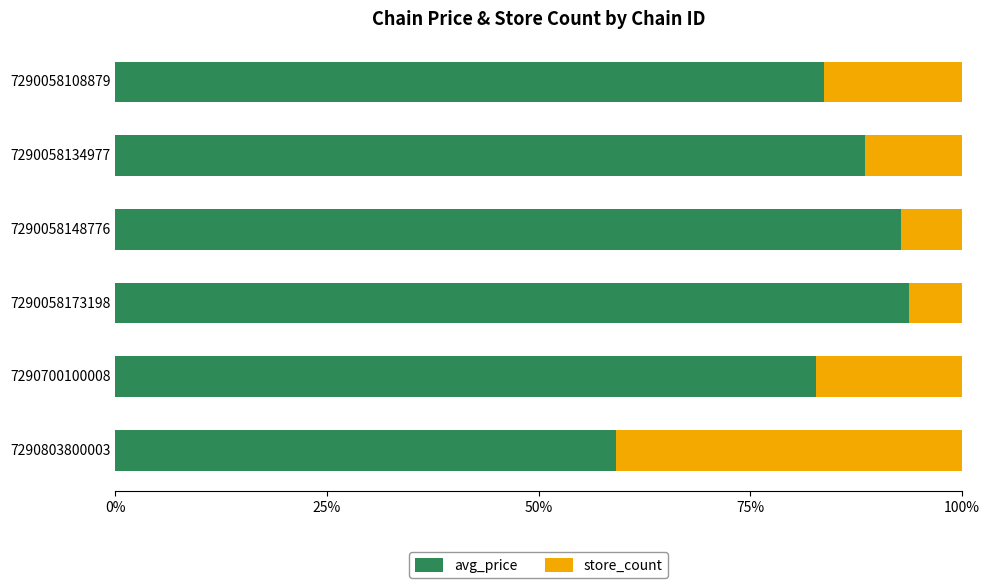

What is the sum of the avg_price values at 7290058134977 and 7290058108879?

172.3